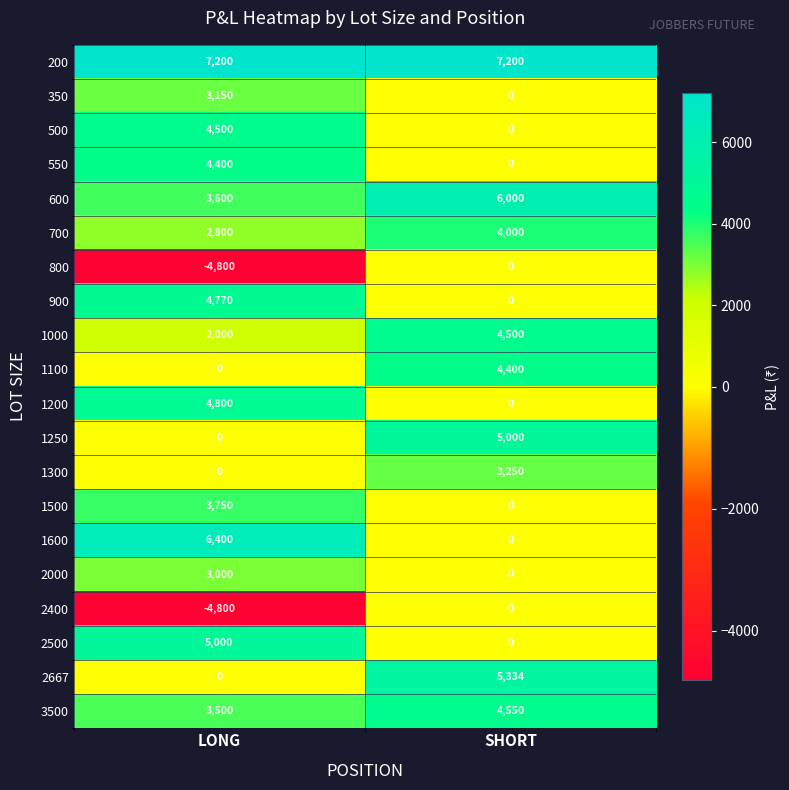

What is the sum of all 2667 values?

5334